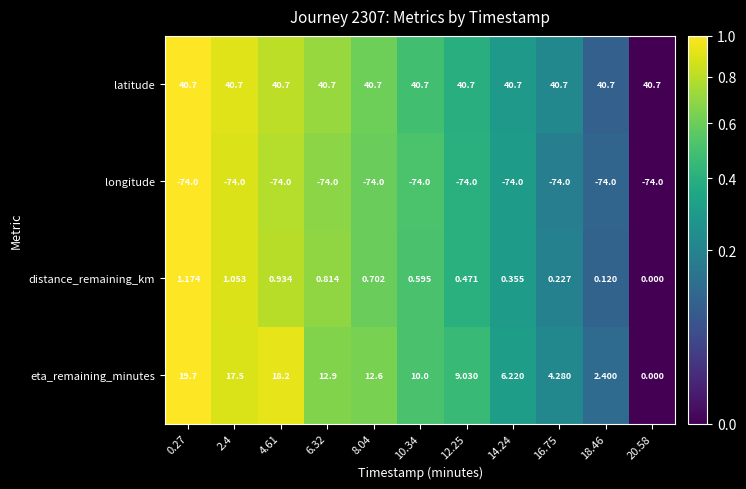

Rank the series at 14.24 from lowest to highest value.

longitude, distance_remaining_km, eta_remaining_minutes, latitude